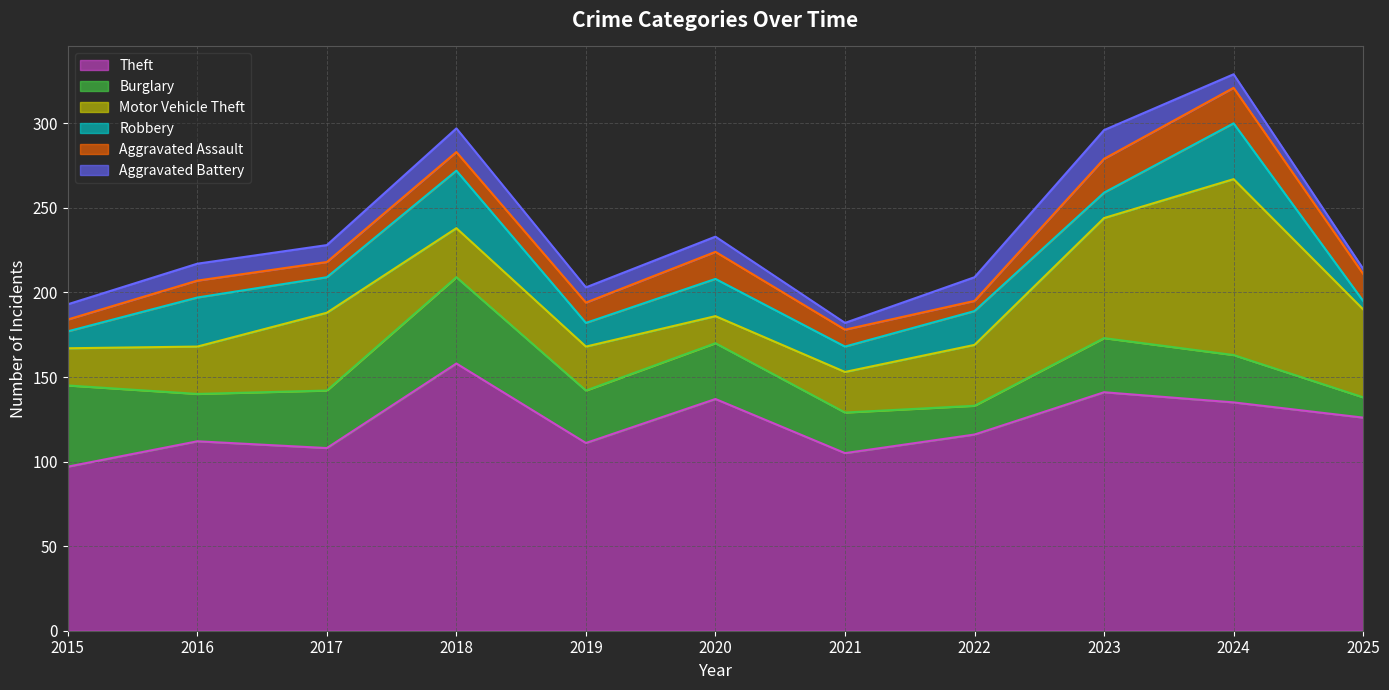

Reading left to right, what are all the values shown in this chart?

Theft: 97	112	108	158	111	137	105	116	141	135	126
Burglary: 48	28	34	51	31	33	24	17	32	28	12
Motor Vehicle Theft: 22	28	46	29	26	16	24	36	71	104	52
Robbery: 10	29	21	34	14	22	15	20	15	33	5
Aggravated Assault: 7	10	9	11	12	16	10	6	20	21	16
Aggravated Battery: 9	10	10	14	9	9	4	14	17	8	3